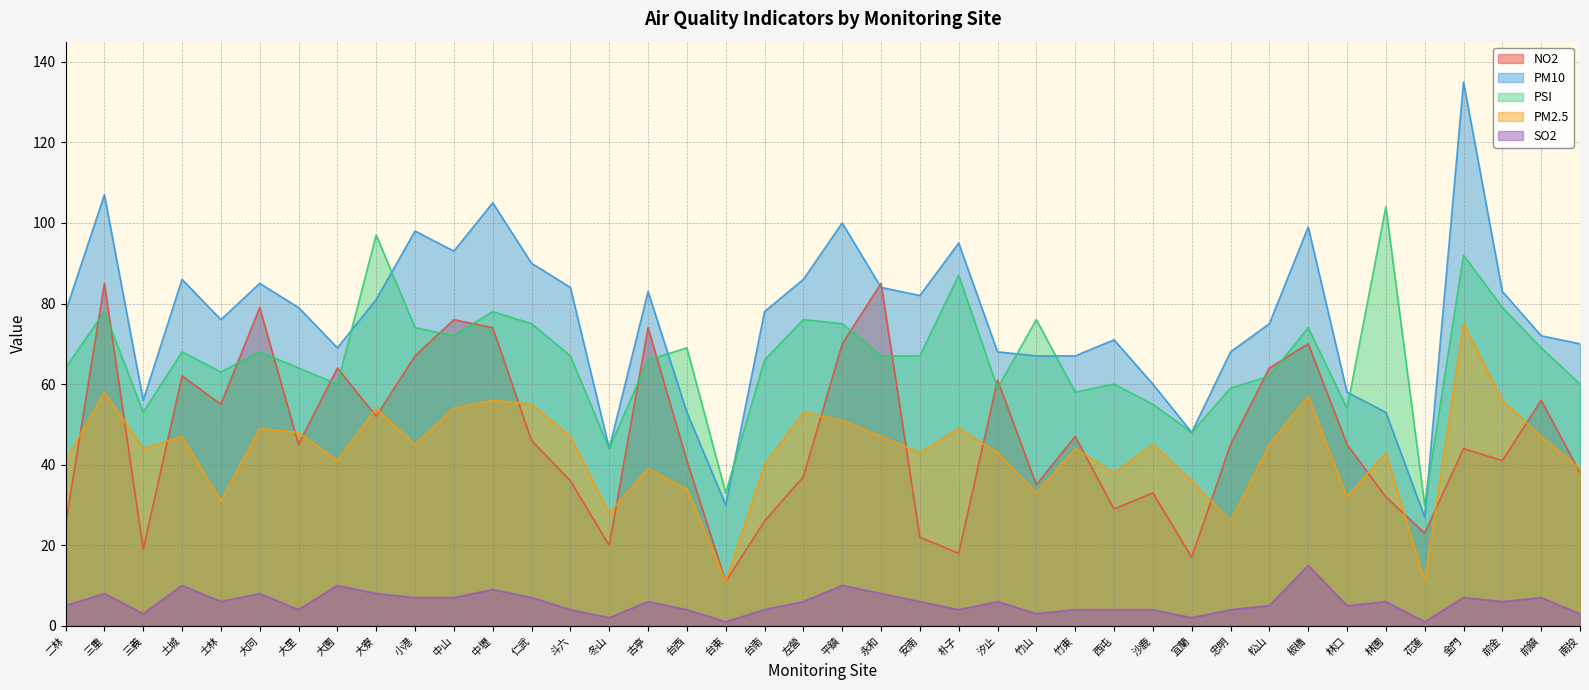

Which label corresponds to the largest value in the chart?

金門